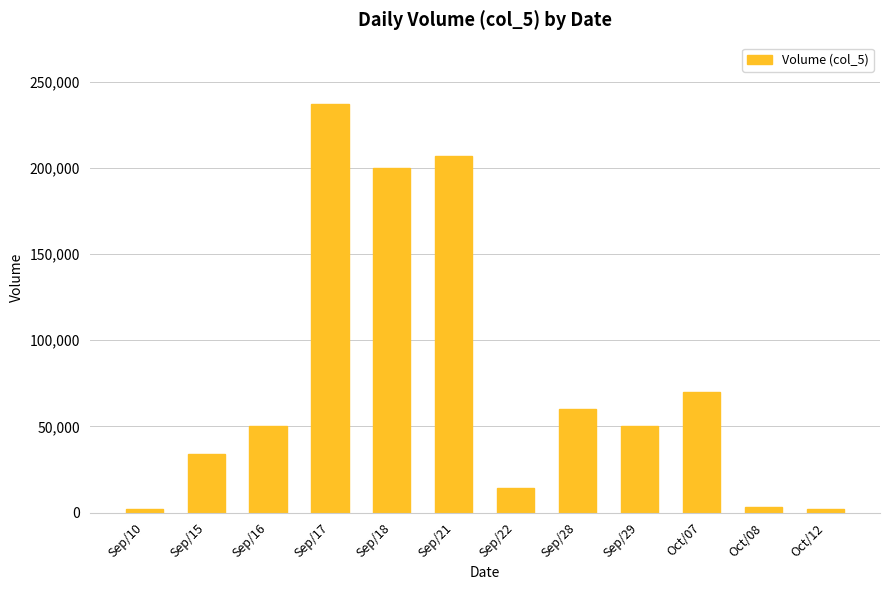

What position from the left is Sep/18?

5